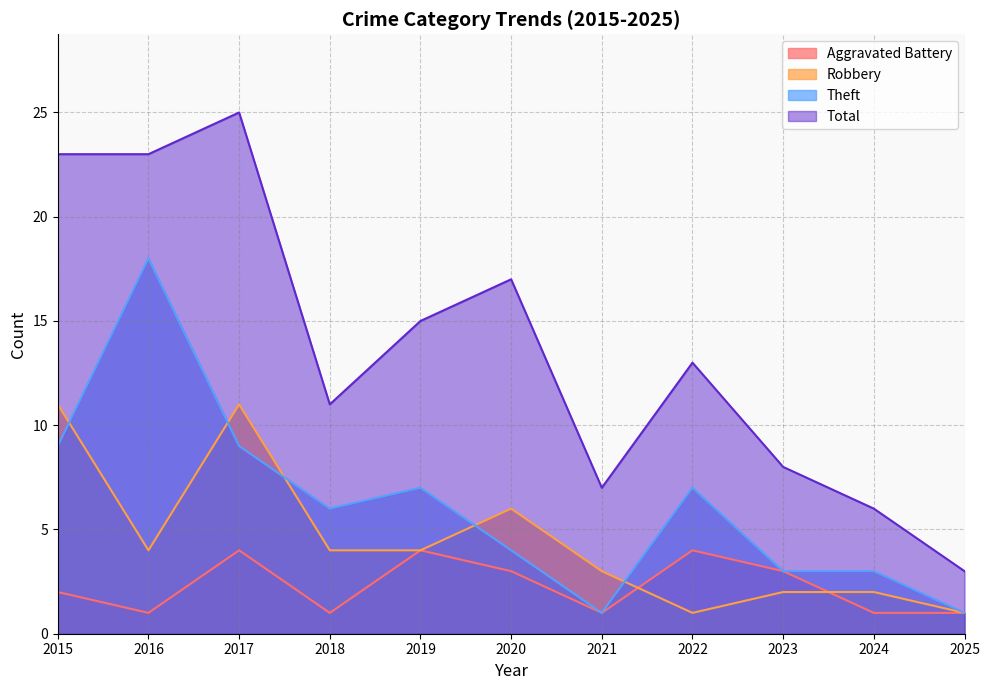

Reading left to right, what are all the values shown in this chart?

Aggravated Battery: 2	1	4	1	4	3	1	4	3	1	1
Robbery: 11	4	11	4	4	6	3	1	2	2	1
Theft: 9	18	9	6	7	4	1	7	3	3	1
Total: 23	23	25	11	15	17	7	13	8	6	3